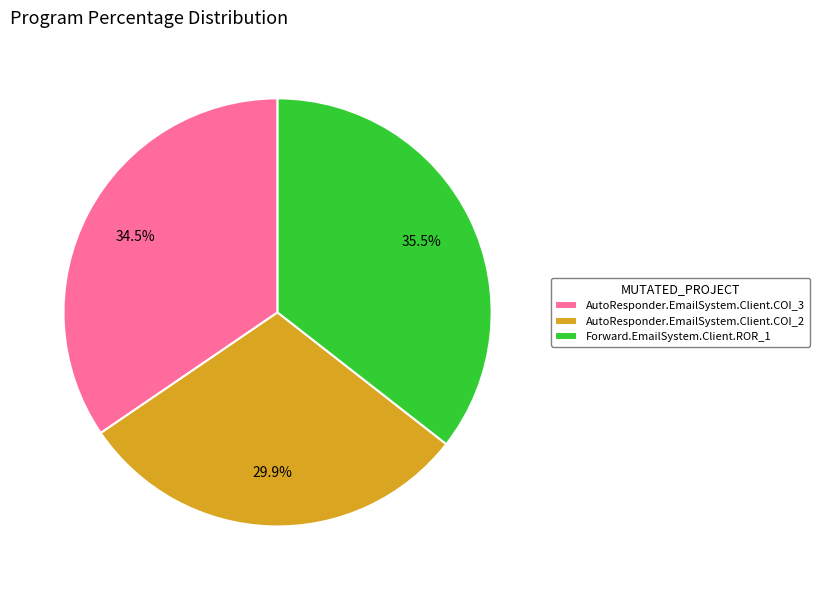

How many slices are in this pie chart?

3